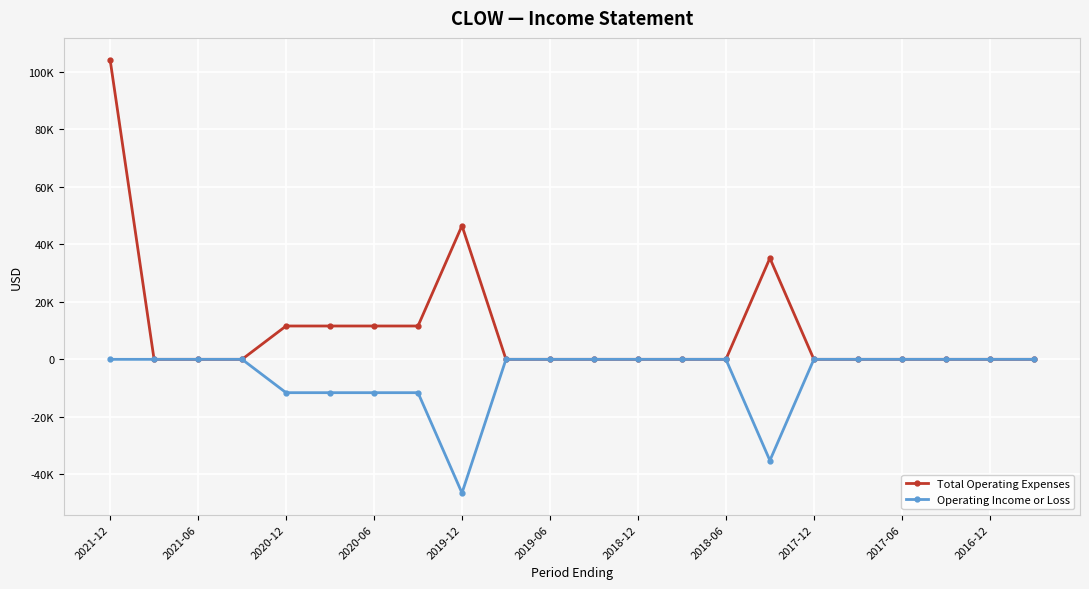

Which label corresponds to the smallest value in the chart?

2019-12